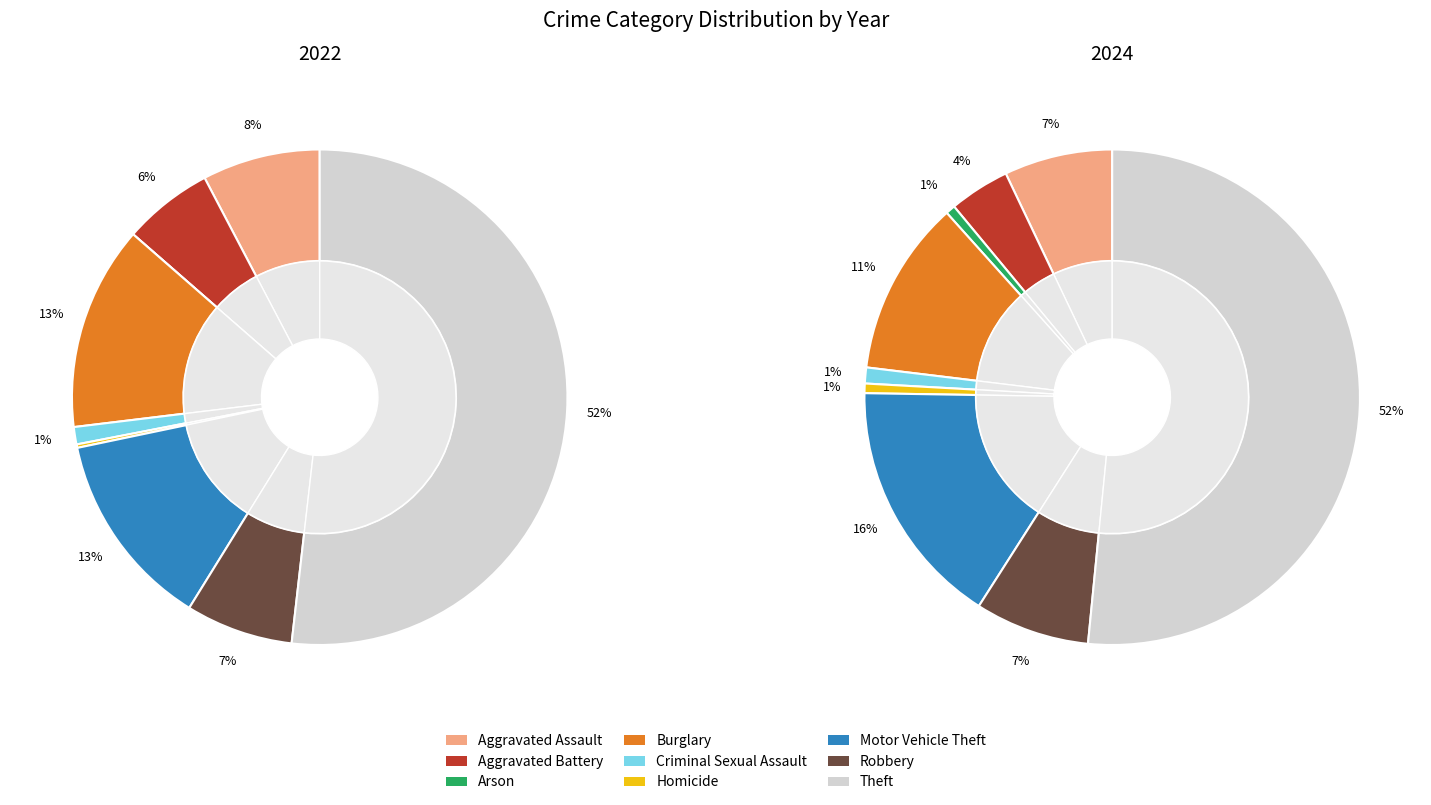

The 7 slice represents 15% of the pie. True or false?

False